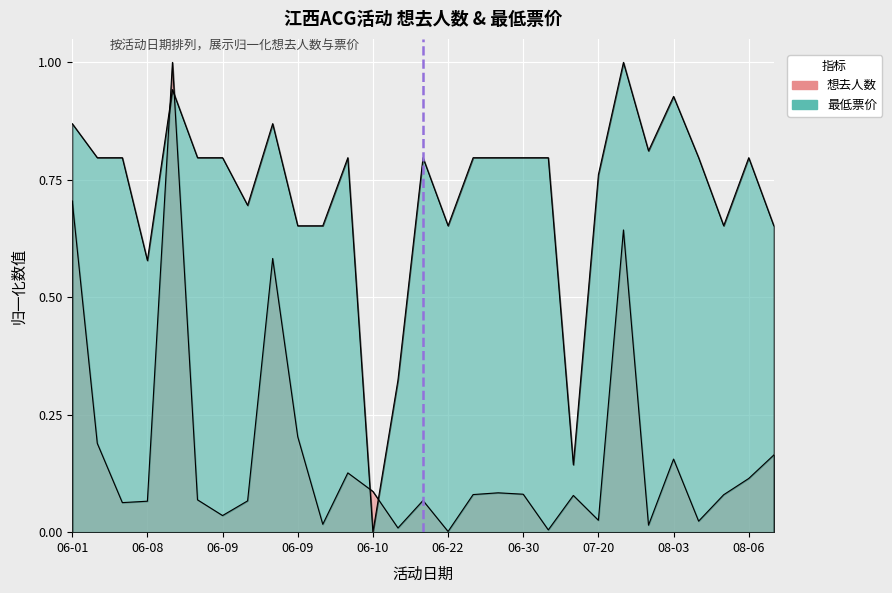

Does the chart display data point markers on the line(s)?

No